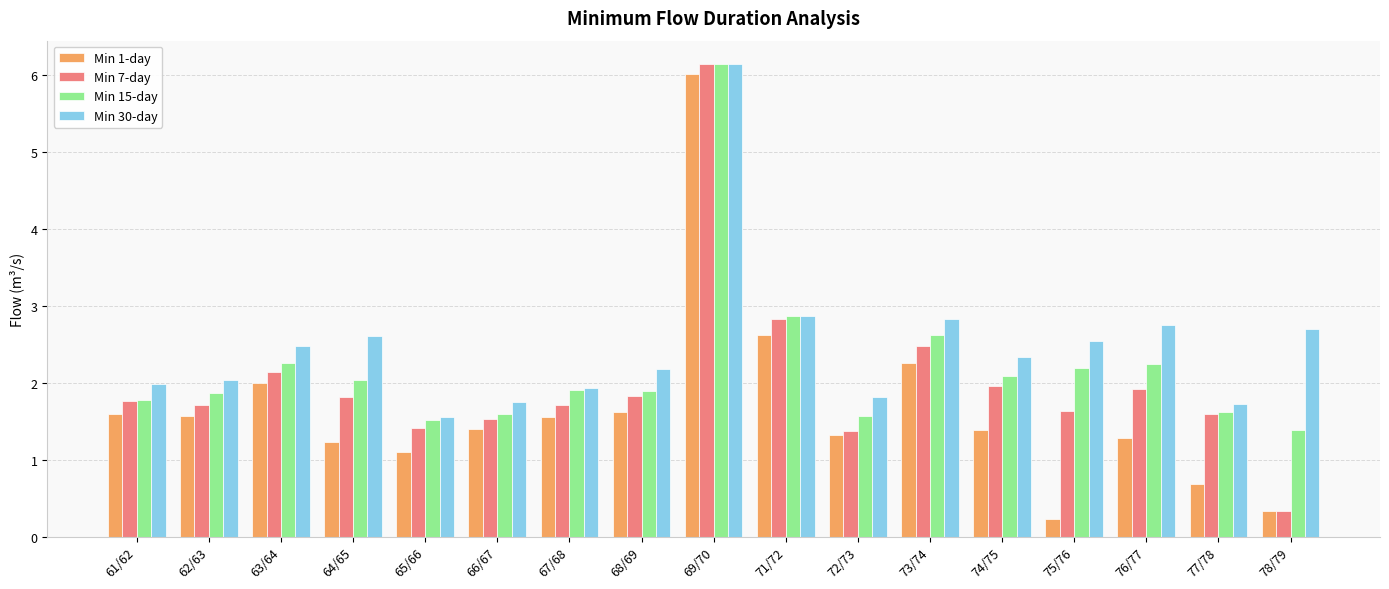

What is the value of the Min 30-day bar at the 14th from the left?

2.5